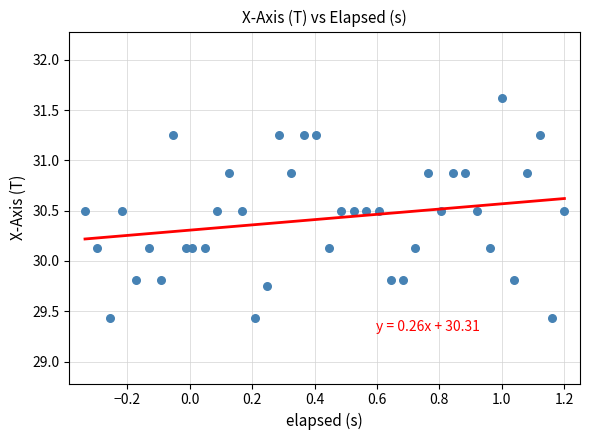

What is the range of X values (max minus min)?

1.5